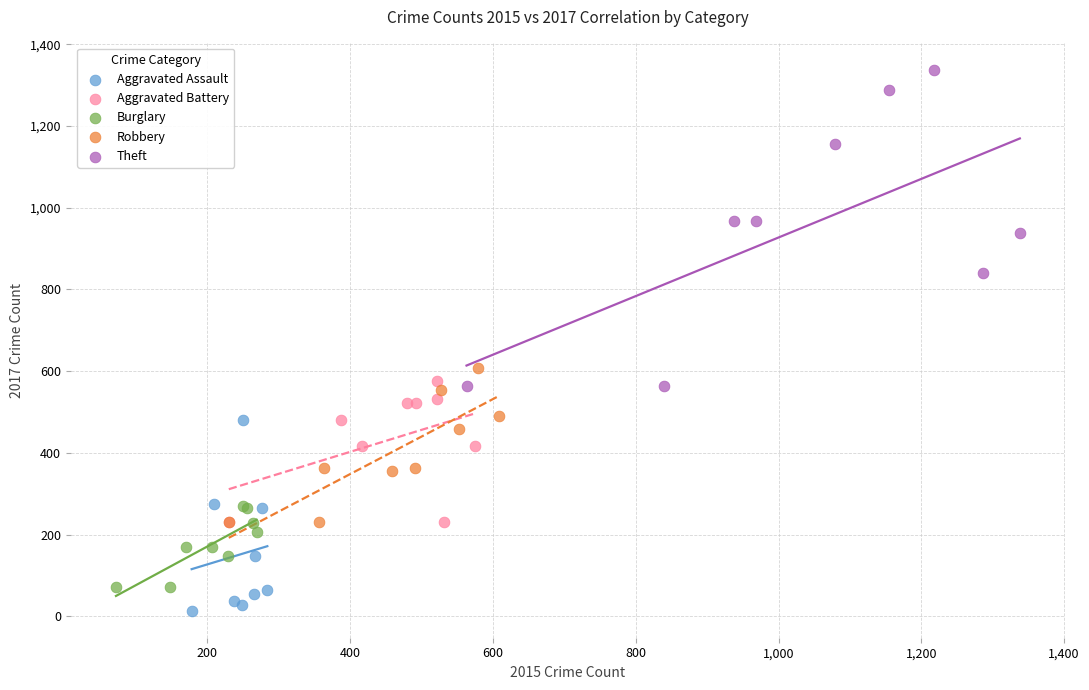

Which series reaches the maximum Y coordinate?

Theft